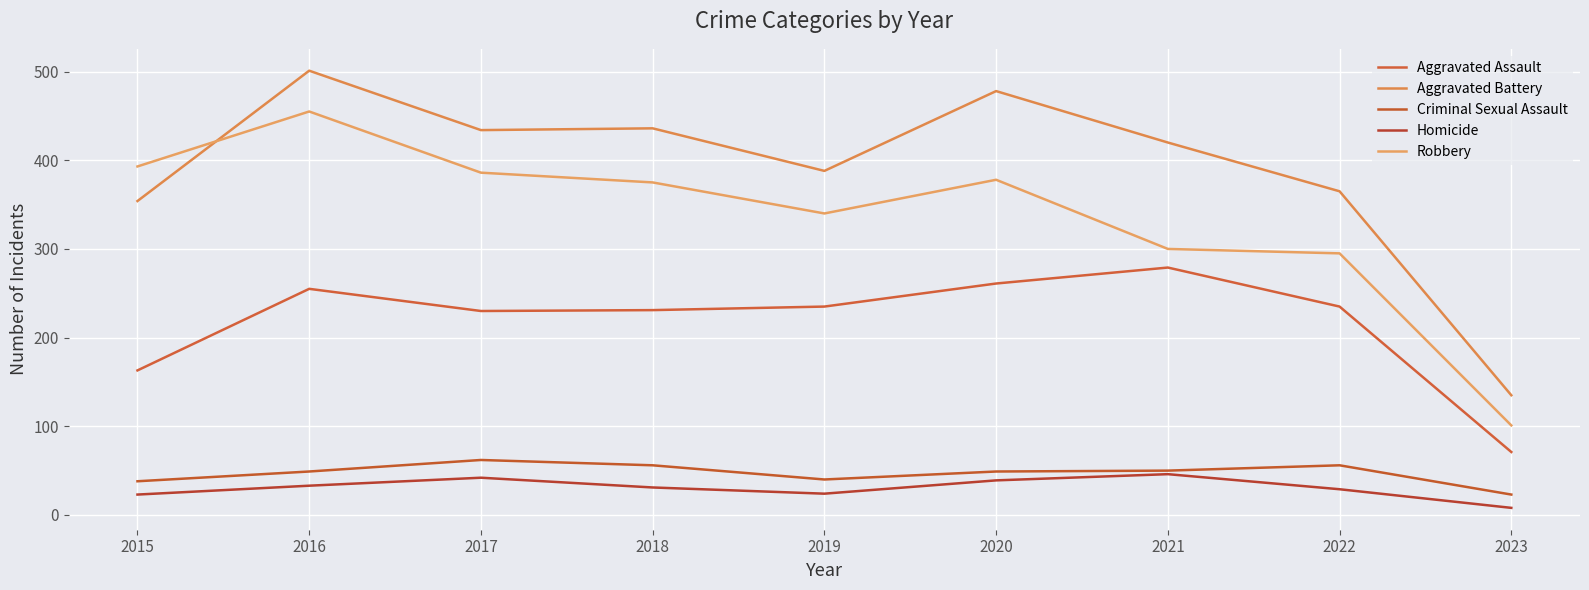

Reading right to left, extract all data points from this chart.

Aggravated Assault: 2023=71	2022=235	2021=279	2020=261	2019=235	2018=231	2017=230	2016=255	2015=163
Aggravated Battery: 2023=135	2022=365	2021=420	2020=478	2019=388	2018=436	2017=434	2016=501	2015=354
Criminal Sexual Assault: 2023=23	2022=56	2021=50	2020=49	2019=40	2018=56	2017=62	2016=49	2015=38
Homicide: 2023=8	2022=29	2021=46	2020=39	2019=24	2018=31	2017=42	2016=33	2015=23
Robbery: 2023=101	2022=295	2021=300	2020=378	2019=340	2018=375	2017=386	2016=455	2015=393